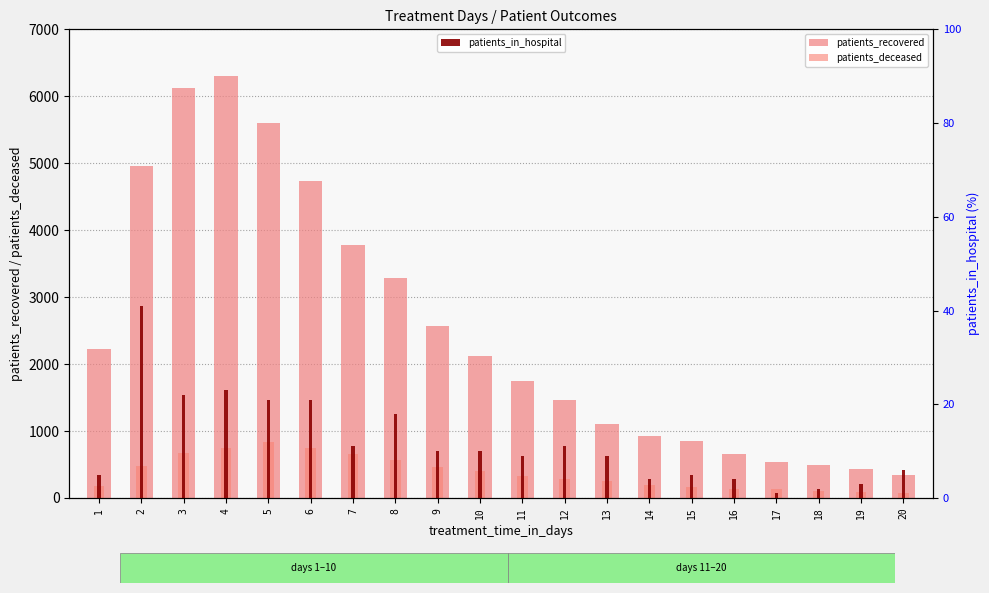

What is the average value of the patients_recovered series?

2513